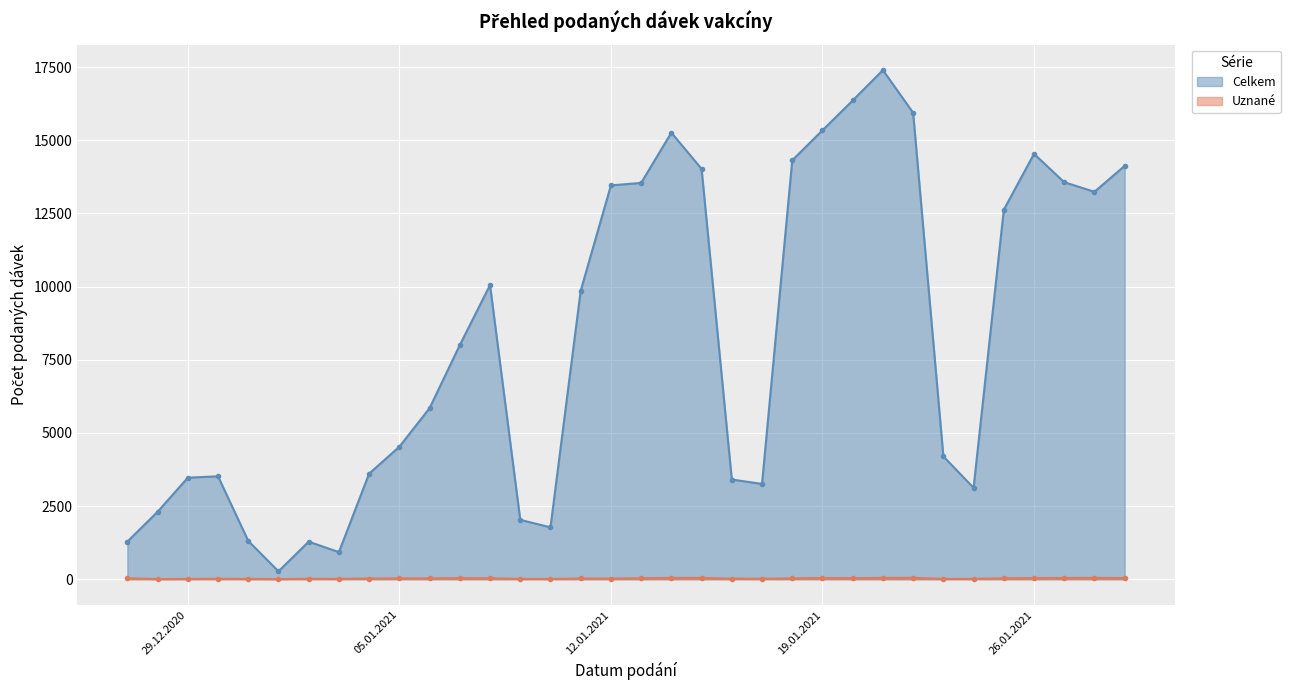

How many data points does each series have?

34